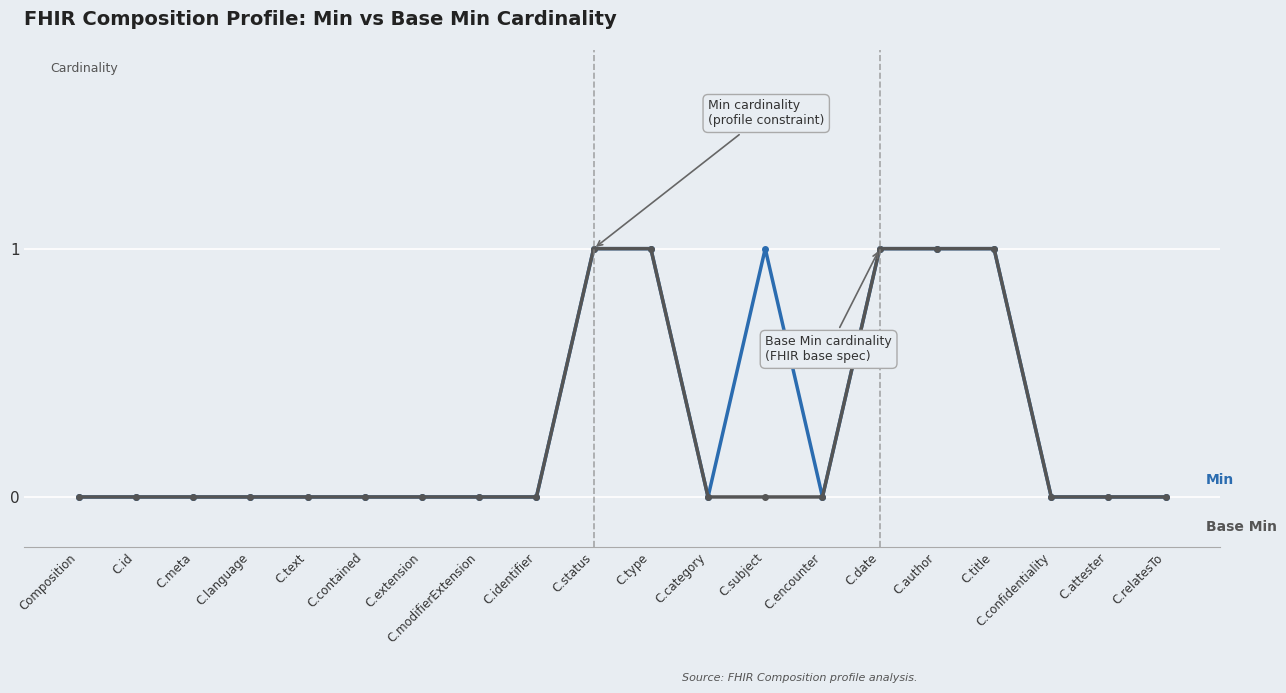

What is the label of the 9th point from the right?

C.category